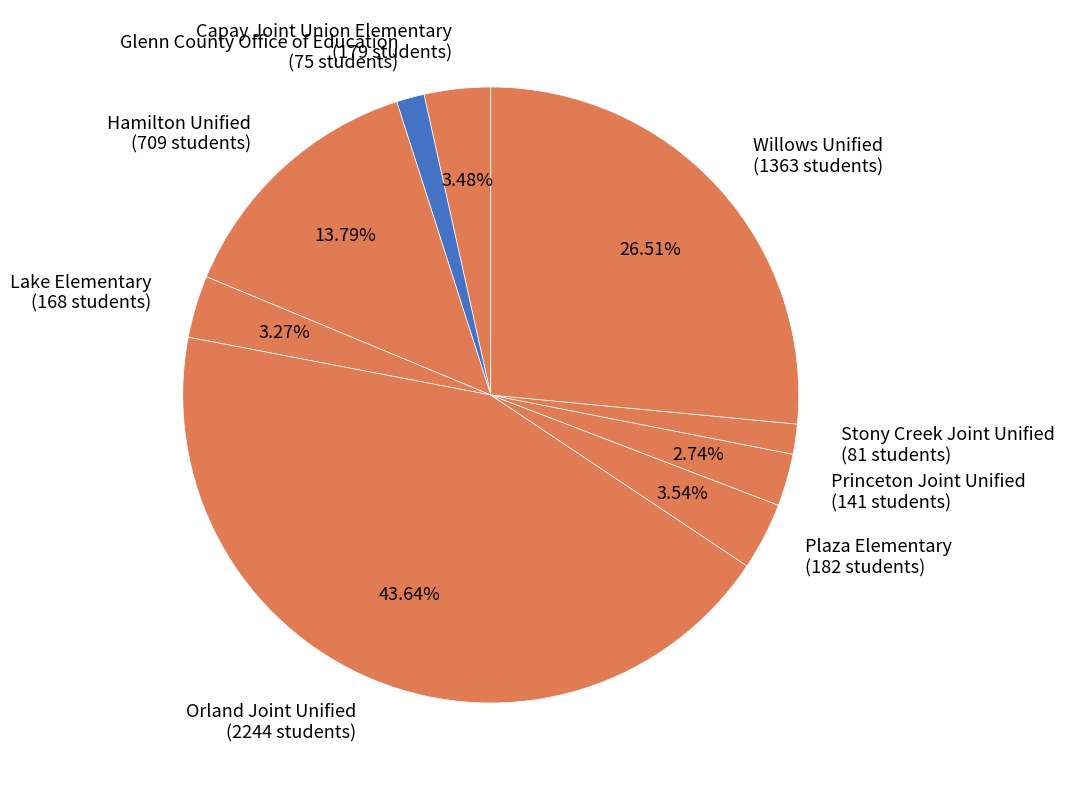

How many segments does this pie chart have?

9